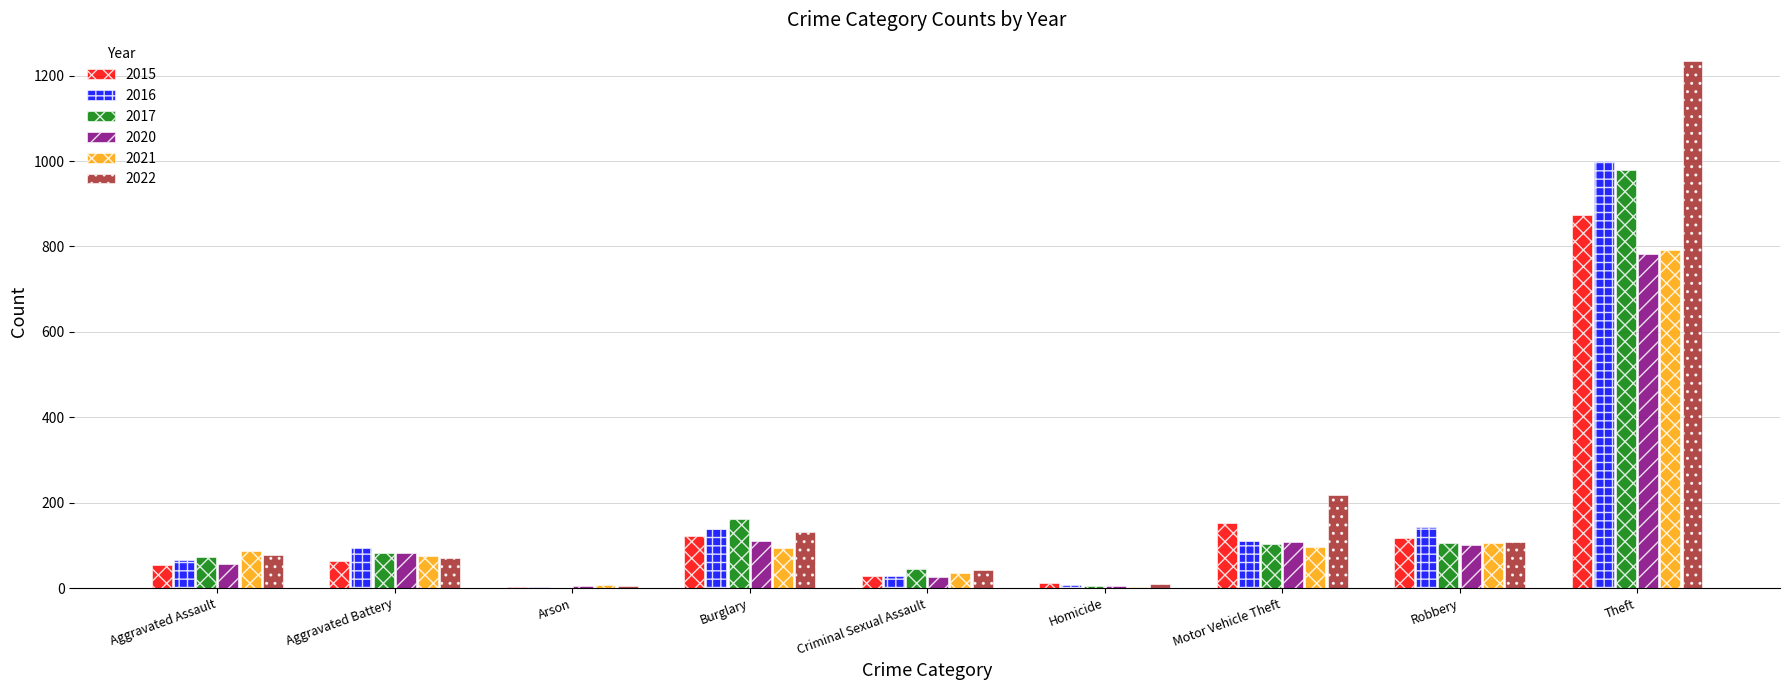

Is it true that 2017 equals 83 at Aggravated Battery?

True